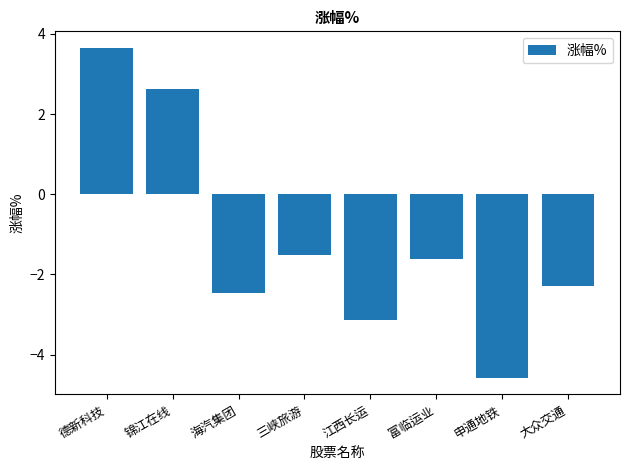

How many data points are above -1?

2